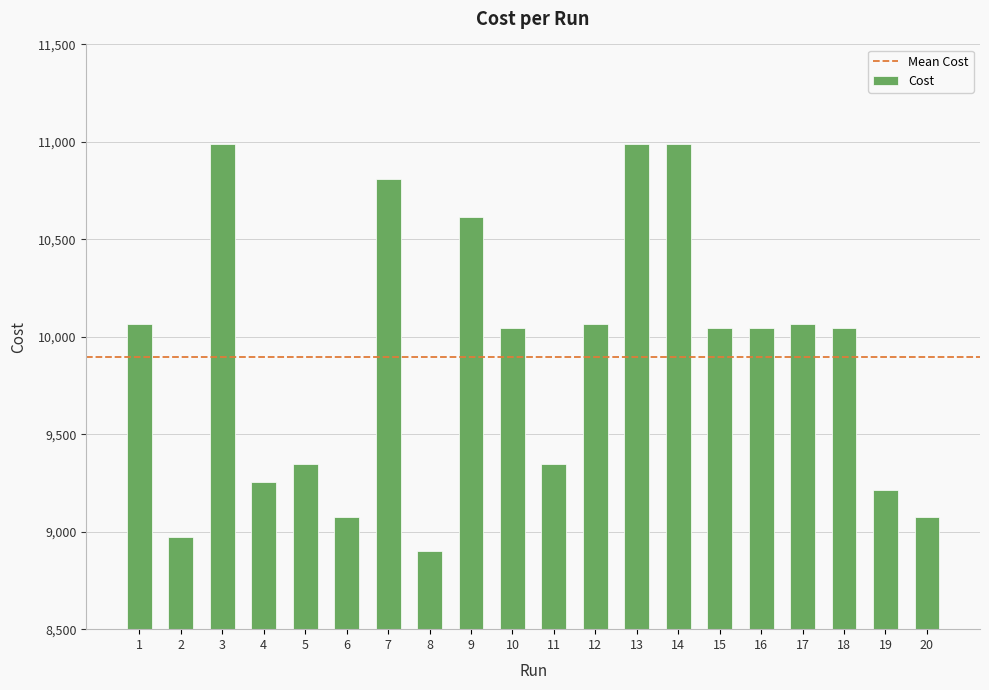

What is the value of the 4th bar from the left?

9256